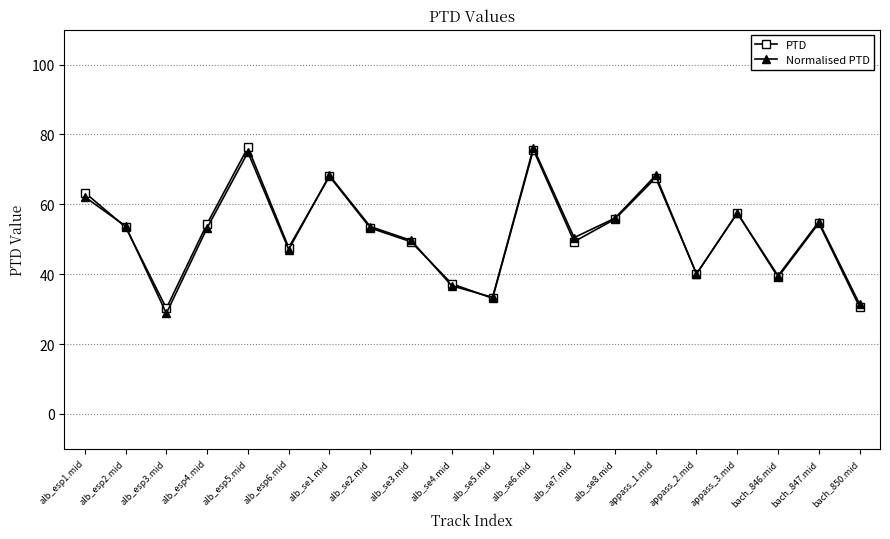

The PTD series shows 54.5 at alb_esp4.mid. True or false?

True